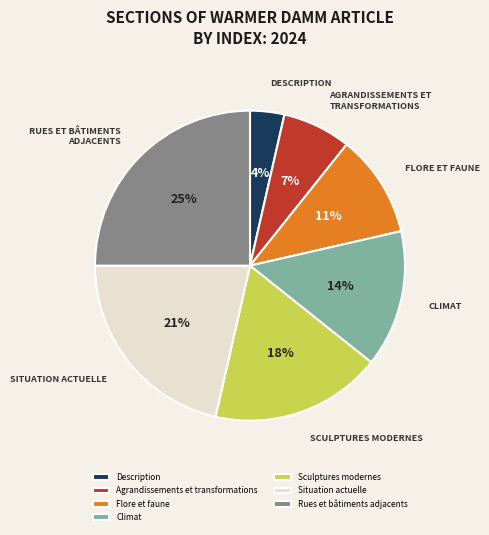

The Climat slice represents 14% of the pie. True or false?

True